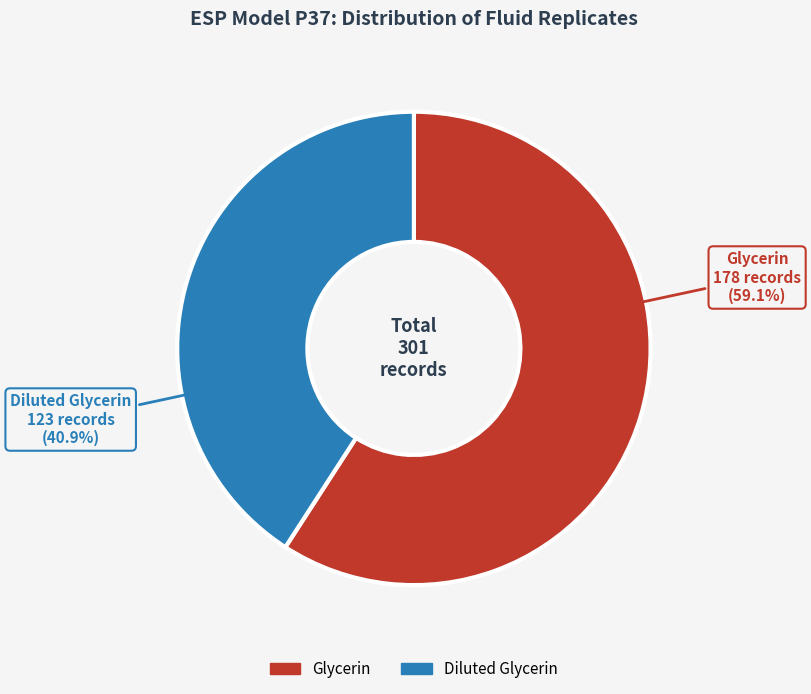

How many segments does this pie chart have?

2